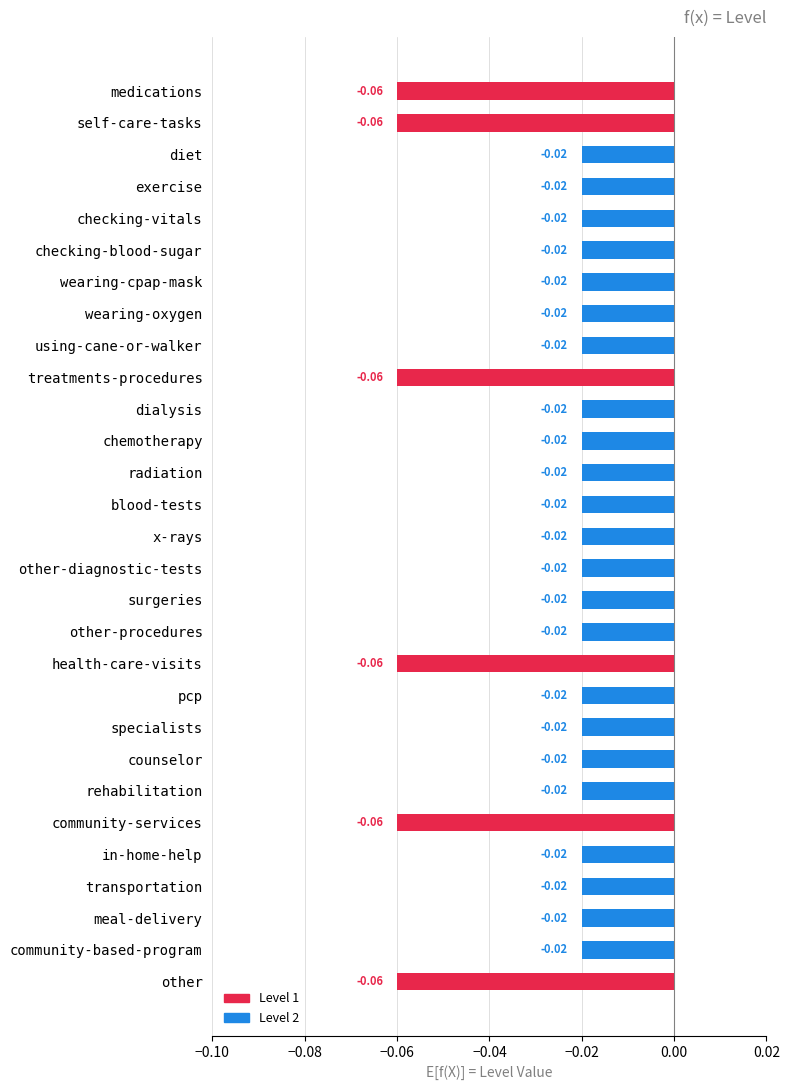

List the labels in order of value, smallest first.

medications, self-care-tasks, treatments-procedures, health-care-visits, community-services, other, diet, exercise, checking-vitals, checking-blood-sugar, wearing-cpap-mask, wearing-oxygen, using-cane-or-walker, dialysis, chemotherapy, radiation, blood-tests, x-rays, other-diagnostic-tests, surgeries, other-procedures, pcp, specialists, counselor, rehabilitation, in-home-help, transportation, meal-delivery, community-based-program